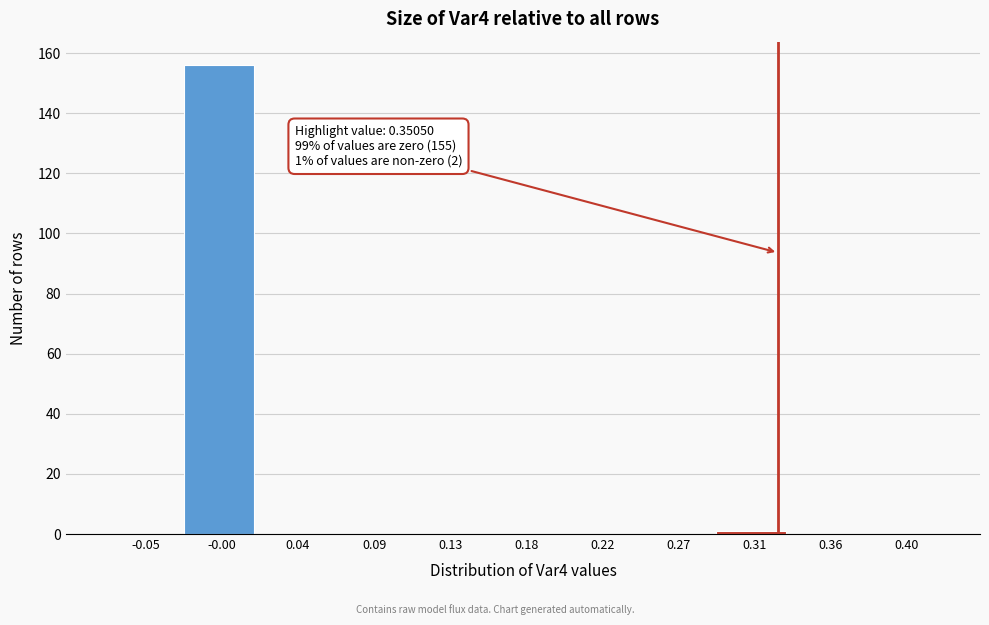

Reading right to left, transcribe all the data shown in this chart.

0.40=0	0.36=0	0.31=1	0.27=0	0.22=0	0.18=0	0.13=0	0.09=0	0.04=0	-0.00=156	-0.05=0